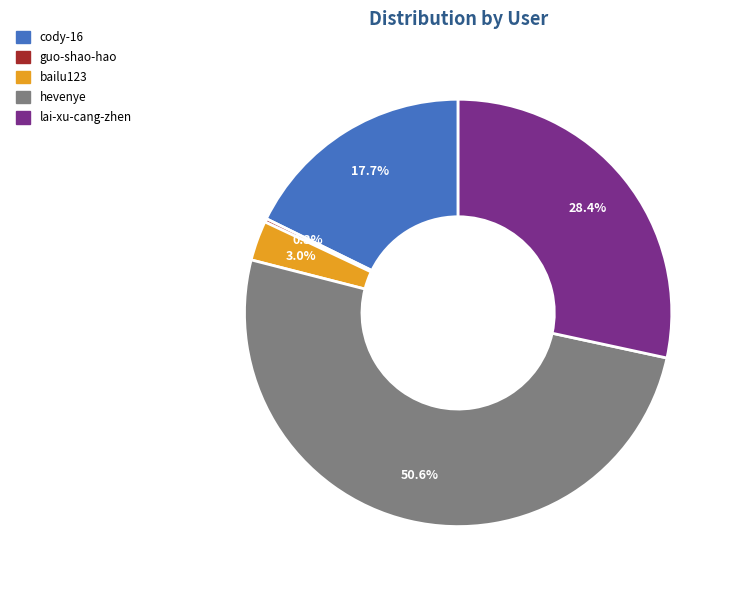

What percentage is NOT represented by hevenye?

49.4%